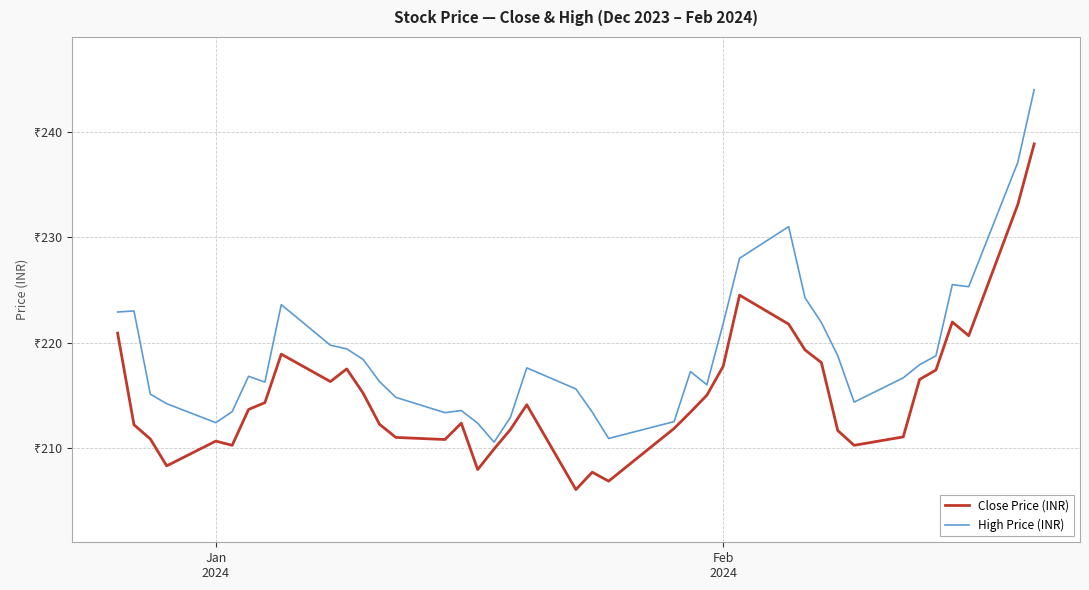

Which series has the largest range (max minus min)?

High Price (INR)